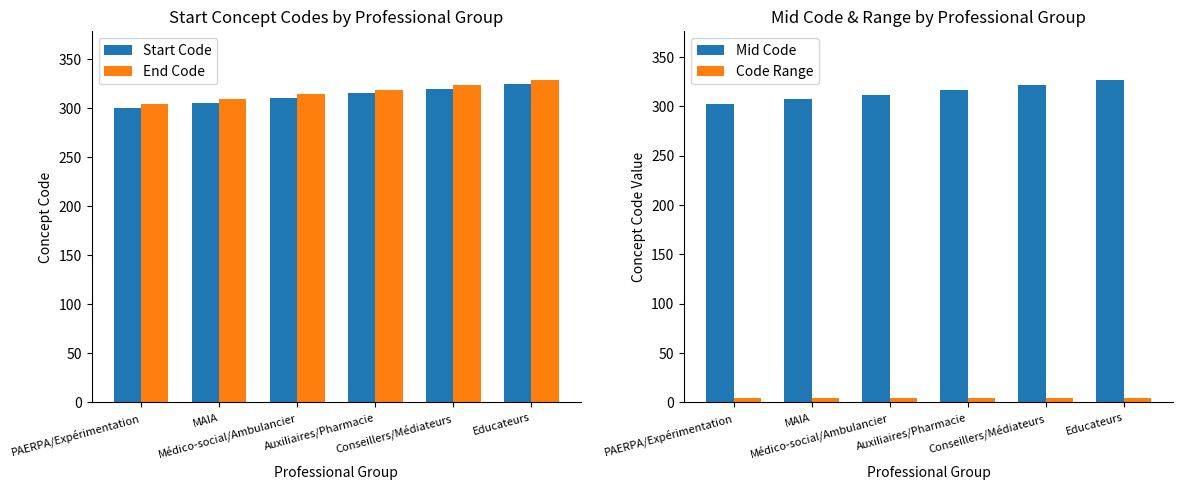

At which label is Mid Code closest to 314?

Médico-social/Ambulancier